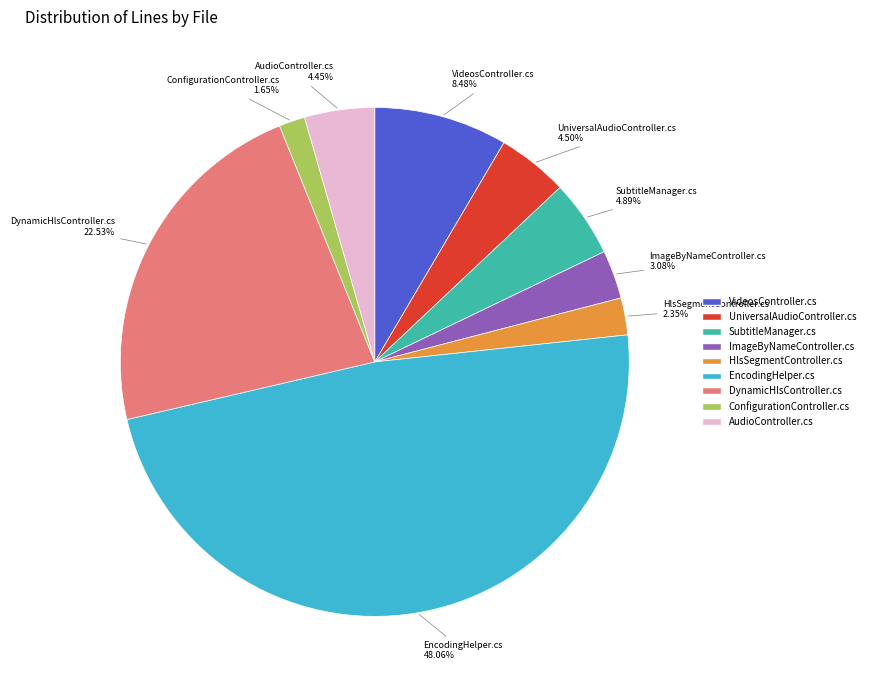

Which has a higher value, EncodingHelper.cs or ImageByNameController.cs?

EncodingHelper.cs